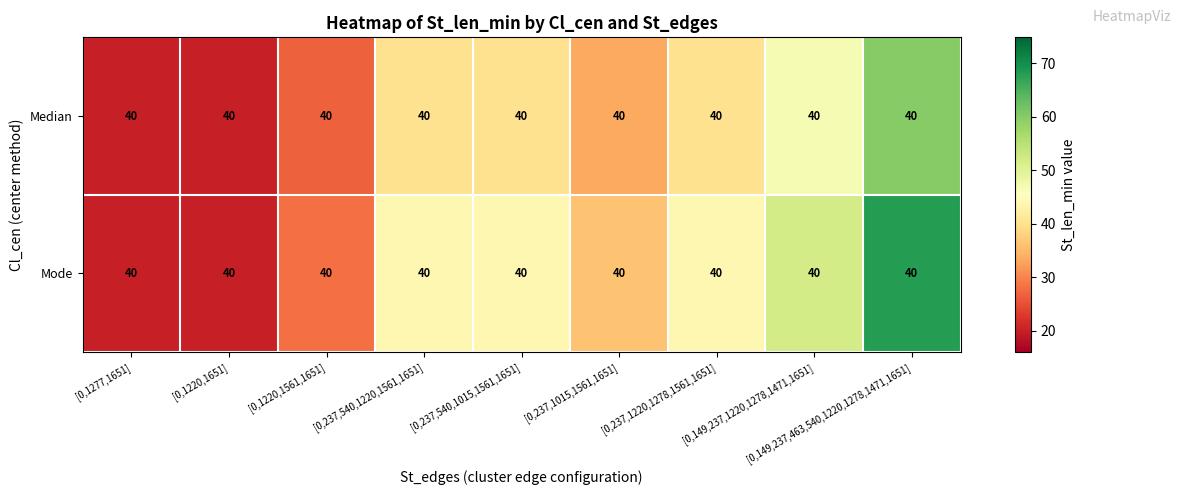

Reading left to right, what are all the values shown in this chart?

Median: [0,1277,1651]=40.0	[0,1220,1651]=40.0	[0,1220,1561,1651]=40.0	[0,237,540,1220,1561,1651]=40.0	[0,237,540,1015,1561,1651]=40.0	[0,237,1015,1561,1651]=40.0	[0,237,1220,1278,1561,1651]=40.0	[0,149,237,1220,1278,1471,1651]=40.0	[0,149,237,463,540,1220,1278,1471,1651]=40.0
Mode: [0,1277,1651]=40.0	[0,1220,1651]=40.0	[0,1220,1561,1651]=40.0	[0,237,540,1220,1561,1651]=40.0	[0,237,540,1015,1561,1651]=40.0	[0,237,1015,1561,1651]=40.0	[0,237,1220,1278,1561,1651]=40.0	[0,149,237,1220,1278,1471,1651]=40.0	[0,149,237,463,540,1220,1278,1471,1651]=40.0